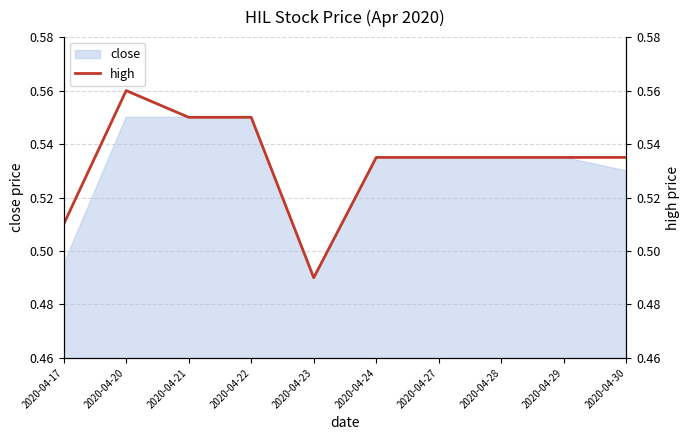

Reading right to left, transcribe all the data shown in this chart.

2020-04-30=0.5	2020-04-29=0.5	2020-04-28=0.5	2020-04-27=0.5	2020-04-24=0.5	2020-04-23=0.5	2020-04-22=0.6	2020-04-21=0.6	2020-04-20=0.6	2020-04-17=0.5